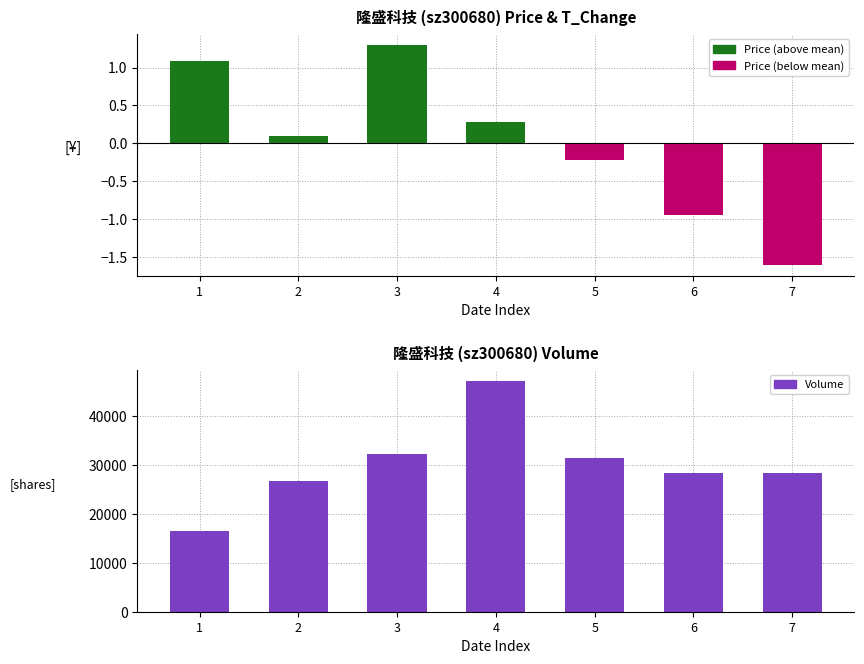

How many groups of bars are there?

7